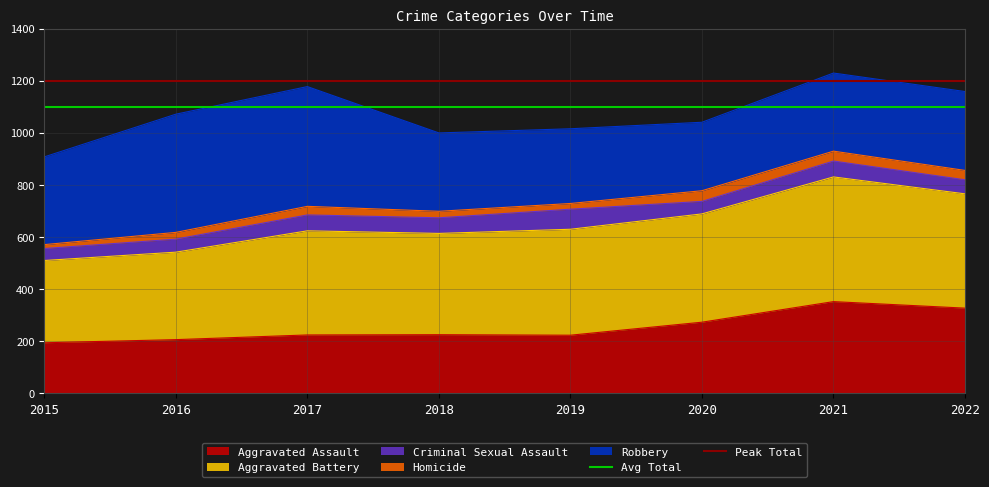

What is the minimum value for Aggravated Assault?

194